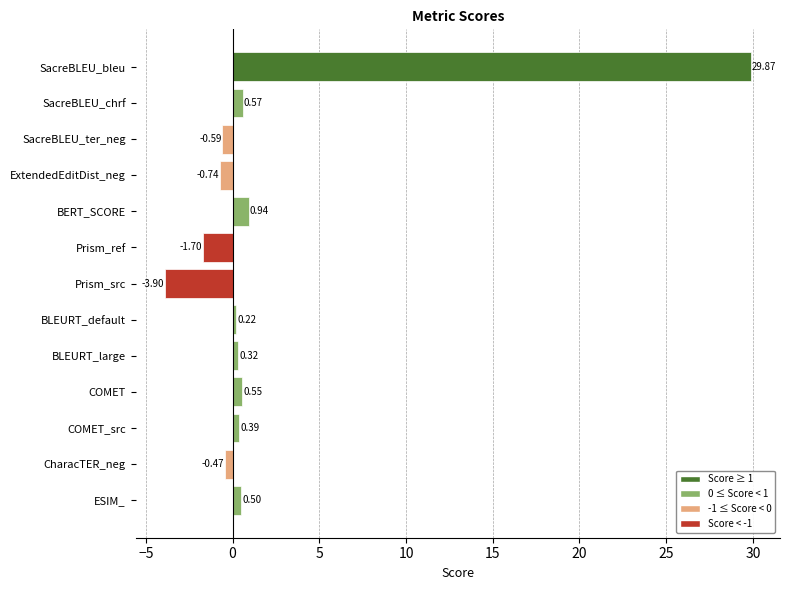

Count the number of data series in this chart.

1